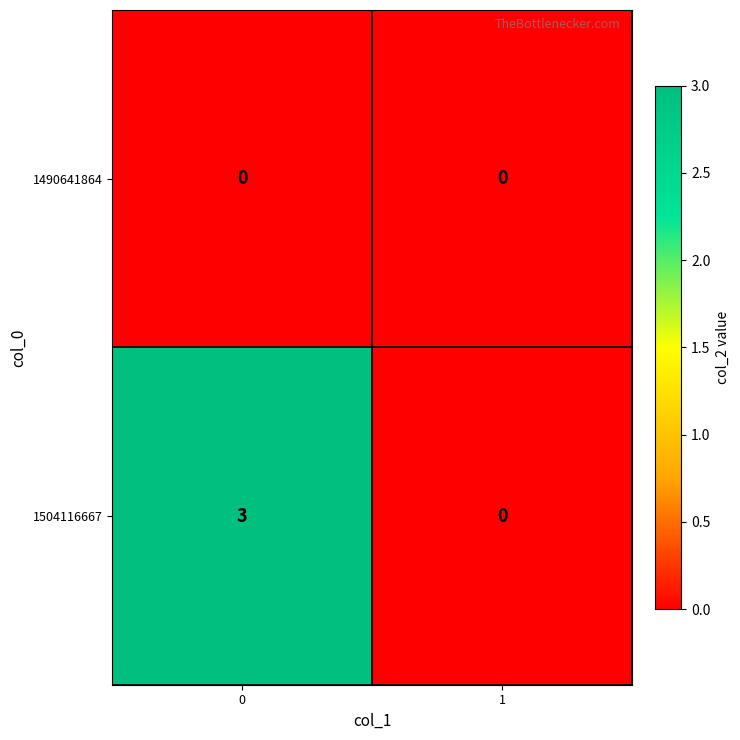

What is the maximum value shown in the chart?

3